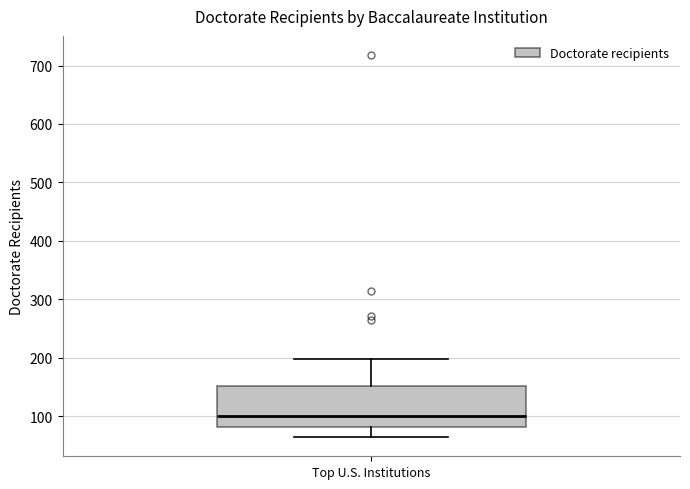

Where does the upper whisker of the box for Top U.S. Institutions end on the y-axis? The values are not printed on the chart, so give them approximately, as read against the axis.

200